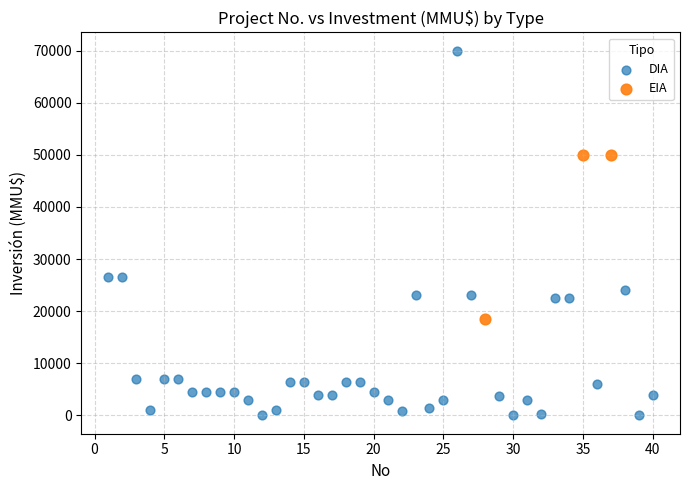

Which series contains the highest Y value?

DIA